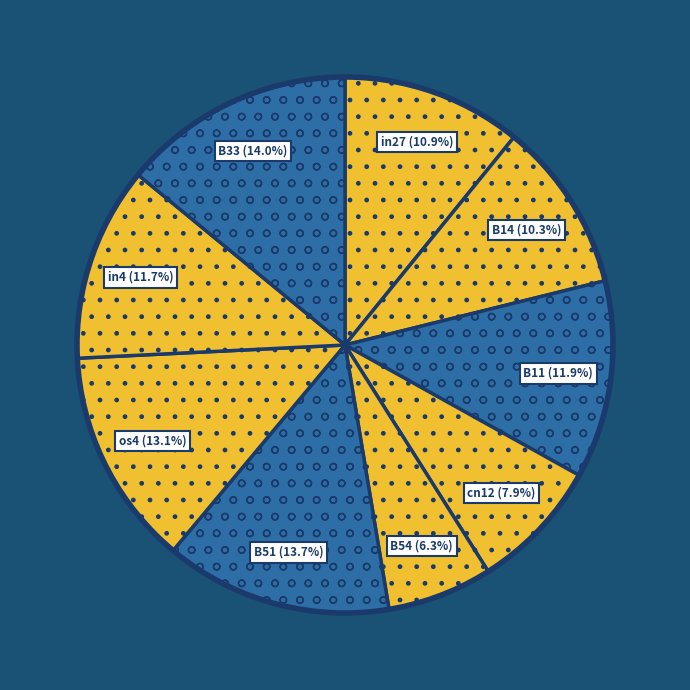

To the nearest percent, what is the difference between the in27 and in4 slice percentages?

1%